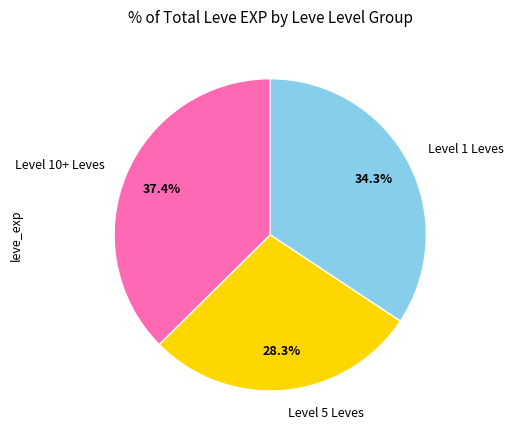

What is the total percentage of Level 5 Leves and Level 1 Leves?

62.6%